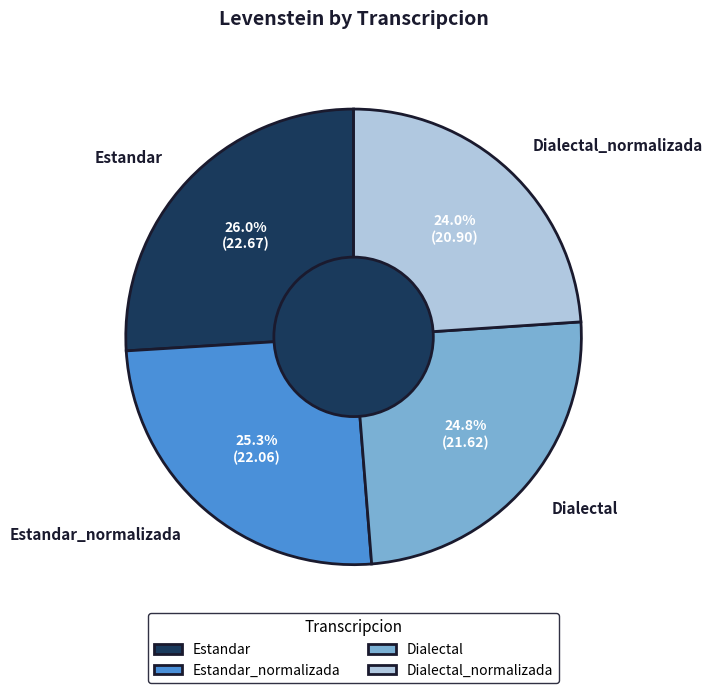

How many slices are in this pie chart?

4